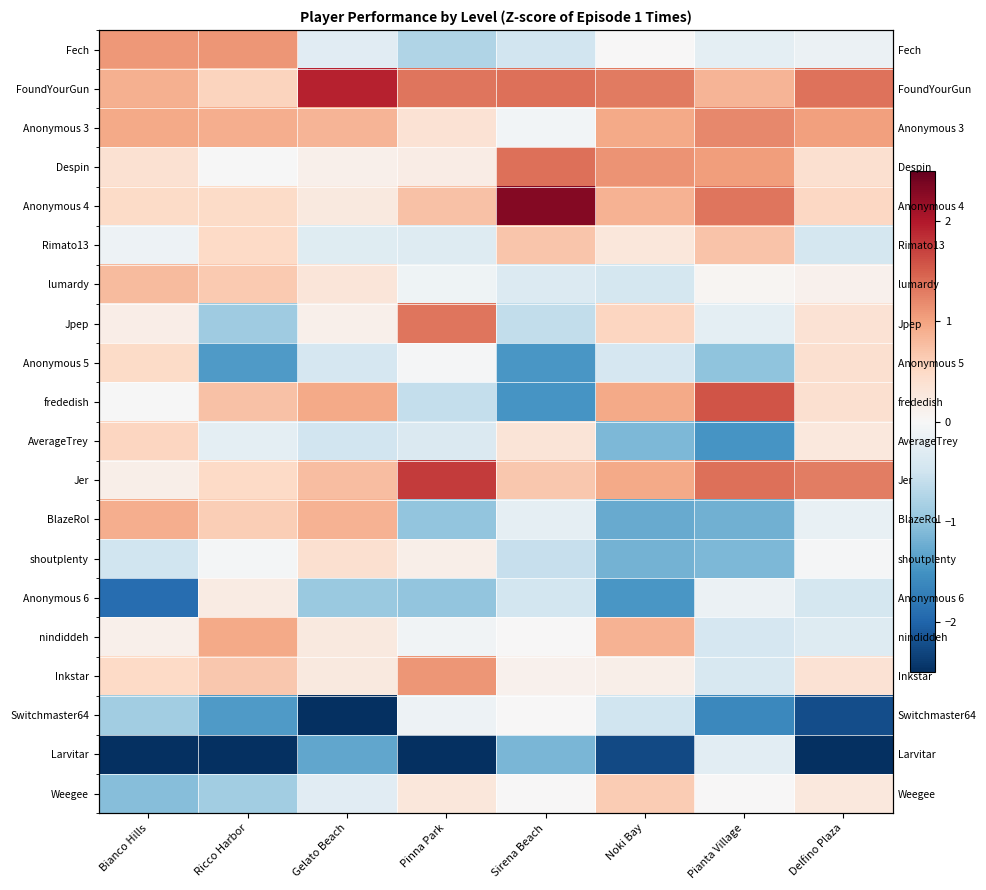

At which label does frededish reach its peak?

Pianta Village